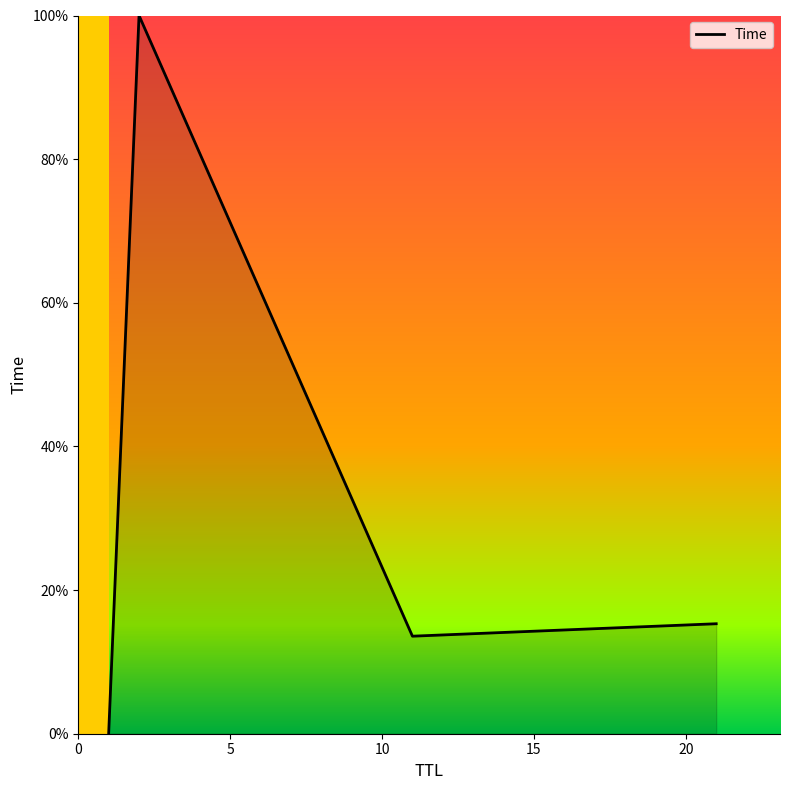

What is the sum of all values?

128.9